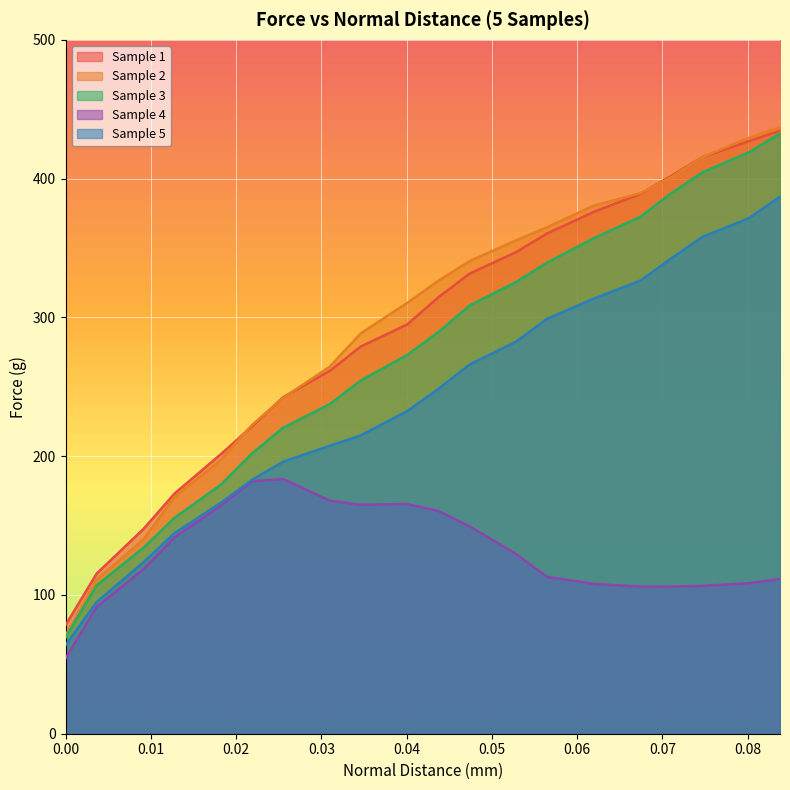

How many lines are shown in the chart?

5